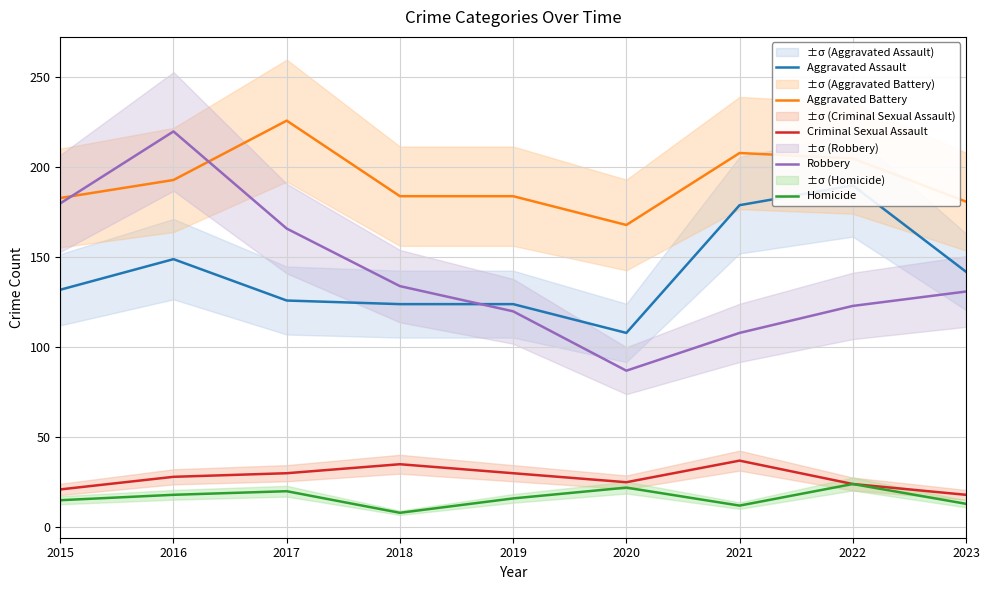

What is the difference between the second highest and minimum values in the Criminal Sexual Assault series?

17